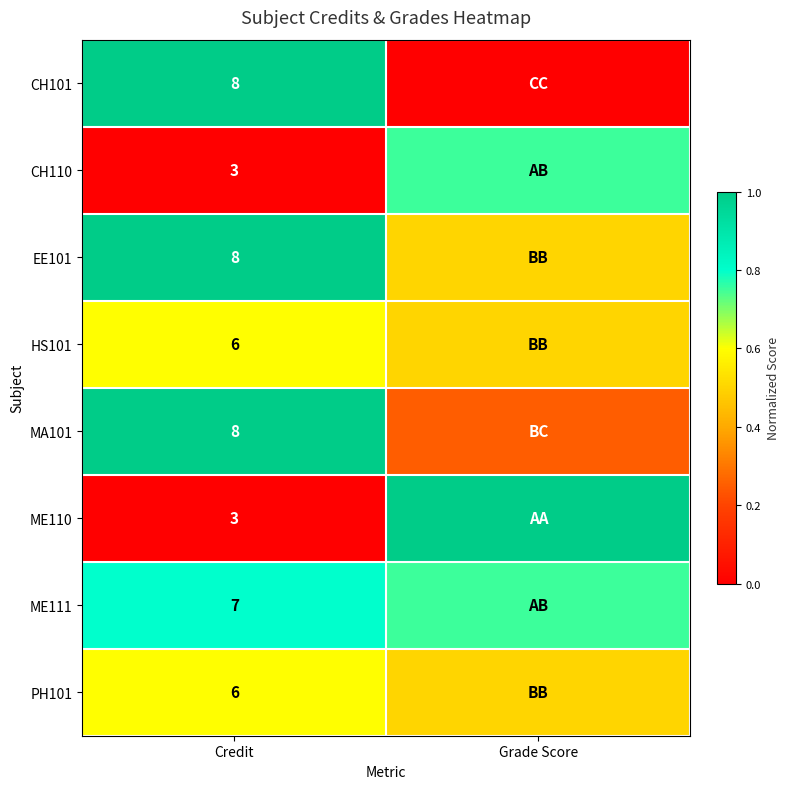

Is the value of ME111 at Credit greater than the value of HS101 at Credit?

Yes